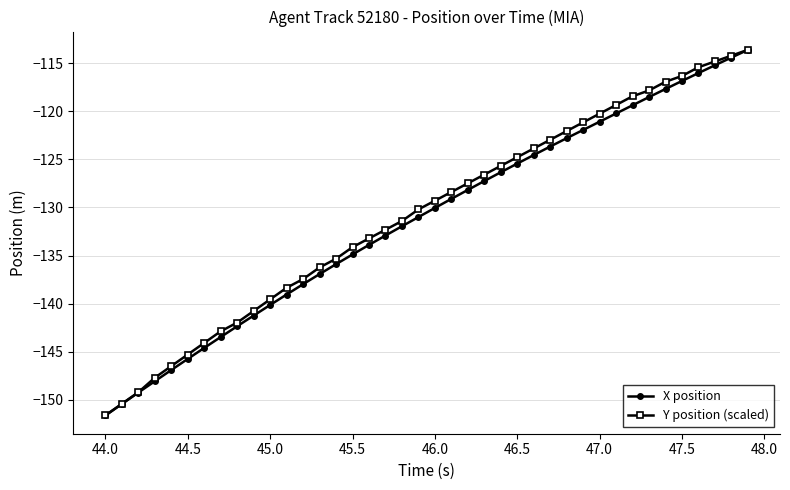

What is the value of the X position point at the 18th from the left?

-132.9